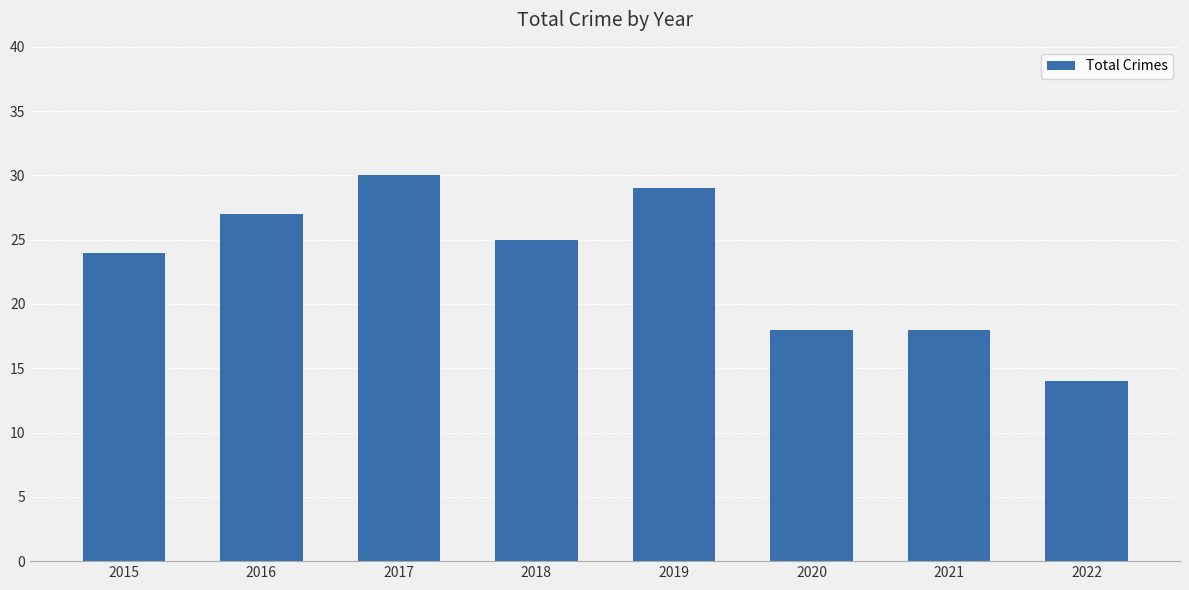

What is the difference between the second highest and second lowest values?

11